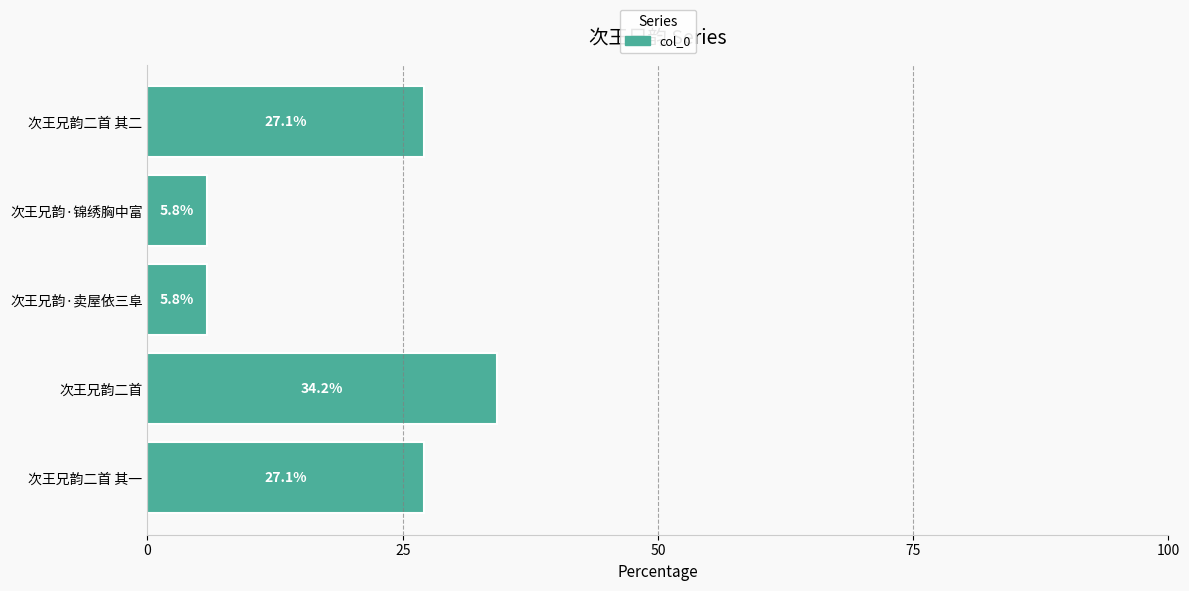

The value at 次王兄韵二首 其一 is 45.5. True or false?

False